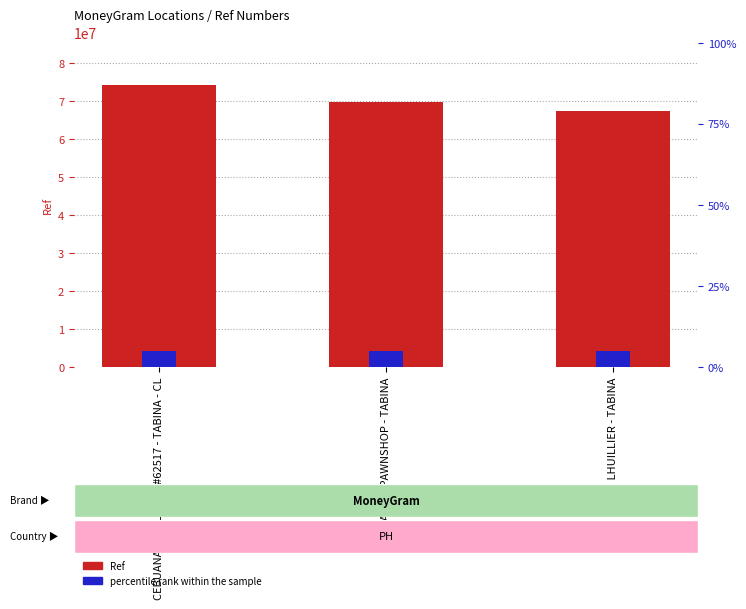

Is it true that percentile rank within the sample equals 5 at M LHUILLIER - TABINA?

True